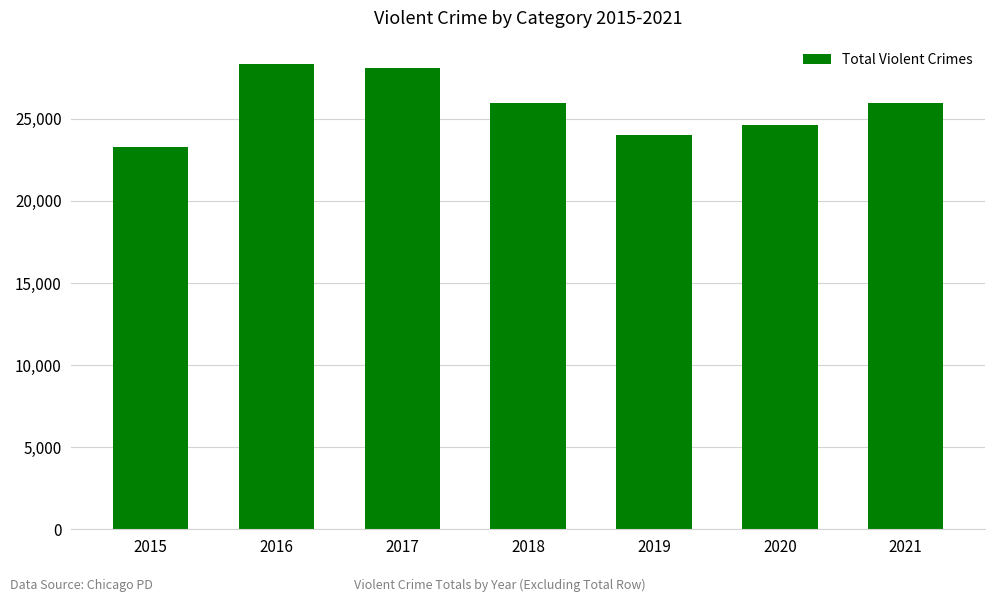

What is the change in value from 2015 to 2020?

+1366